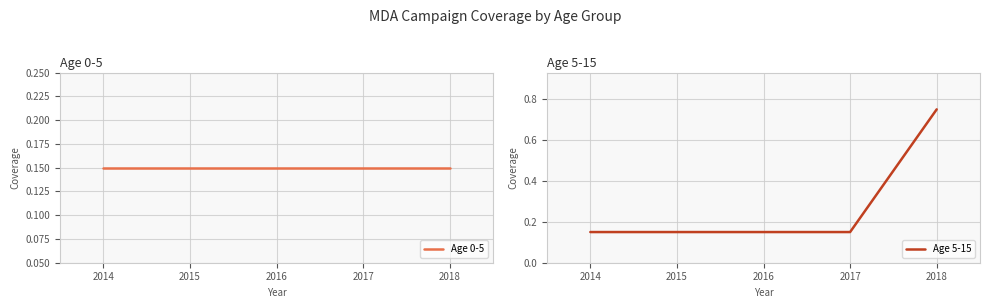

Reading left to right, transcribe all the data shown in this chart.

Age 0-5: 2014=0.1	2015=0.1	2016=0.1	2017=0.1	2018=0.1
Age 5-15: 2014=0.1	2015=0.1	2016=0.1	2017=0.1	2018=0.8